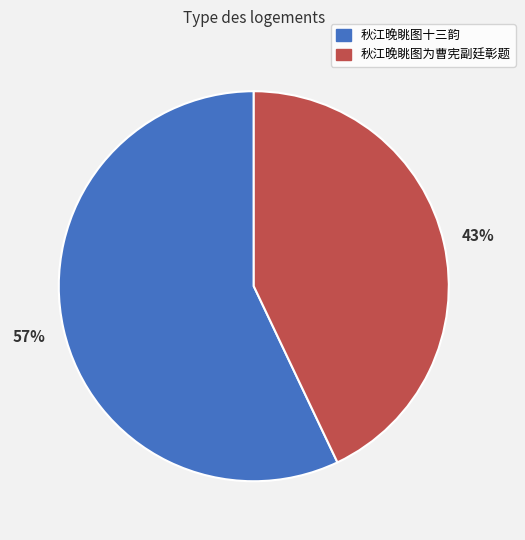

Is it true that 秋江晚眺图十三韵 is 52% of the pie?

False